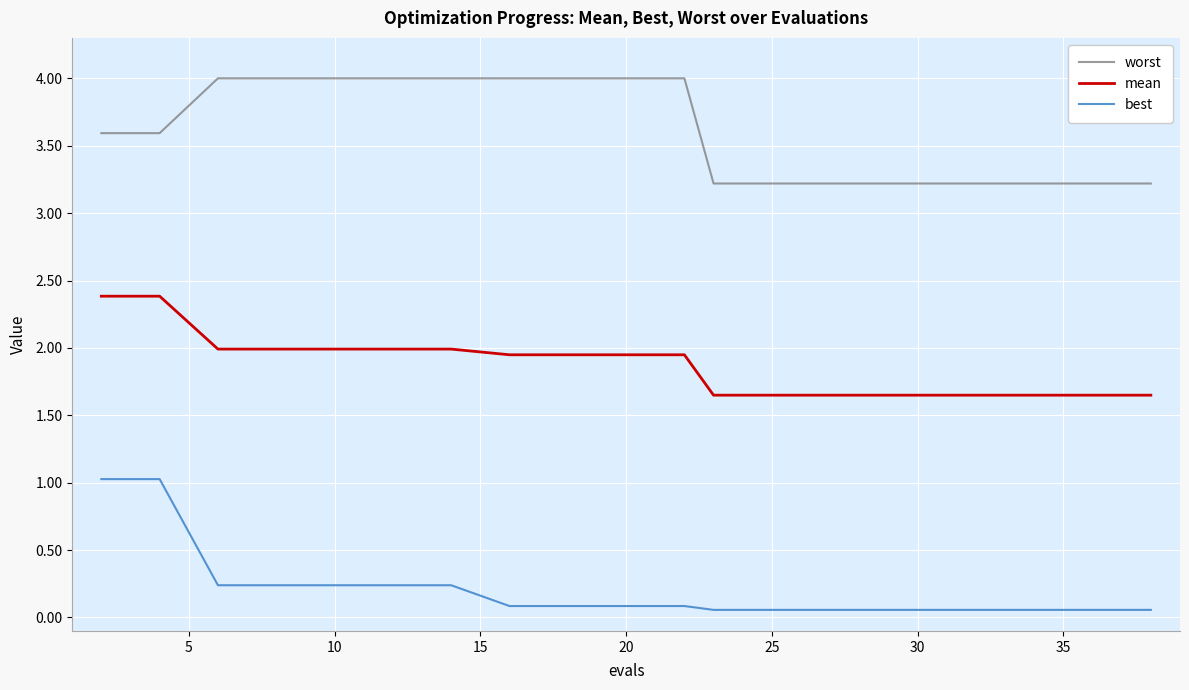

What are all the series names shown in the legend?

worst, mean, best